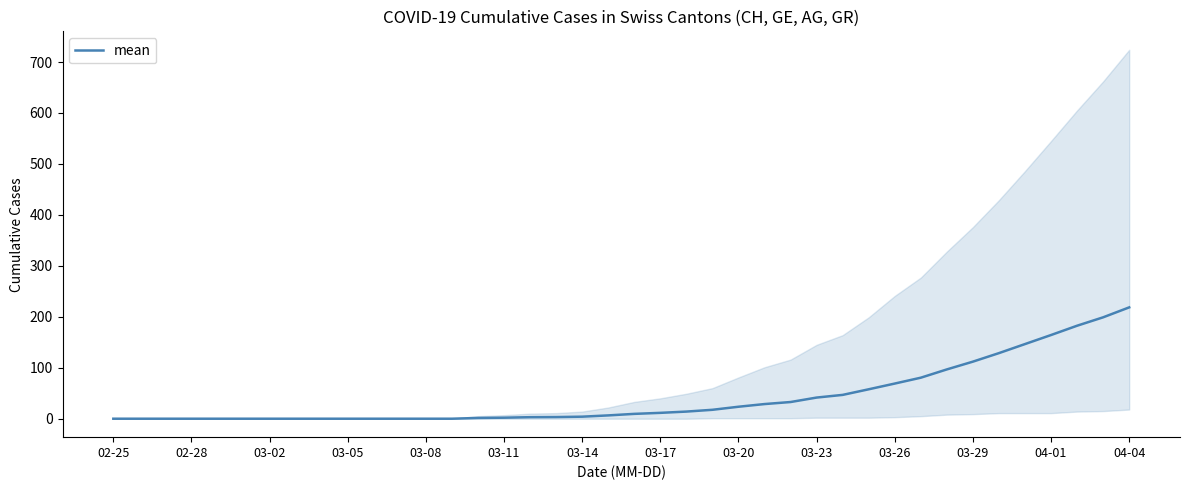

True or false: the data shows 71.6 at 28.

False